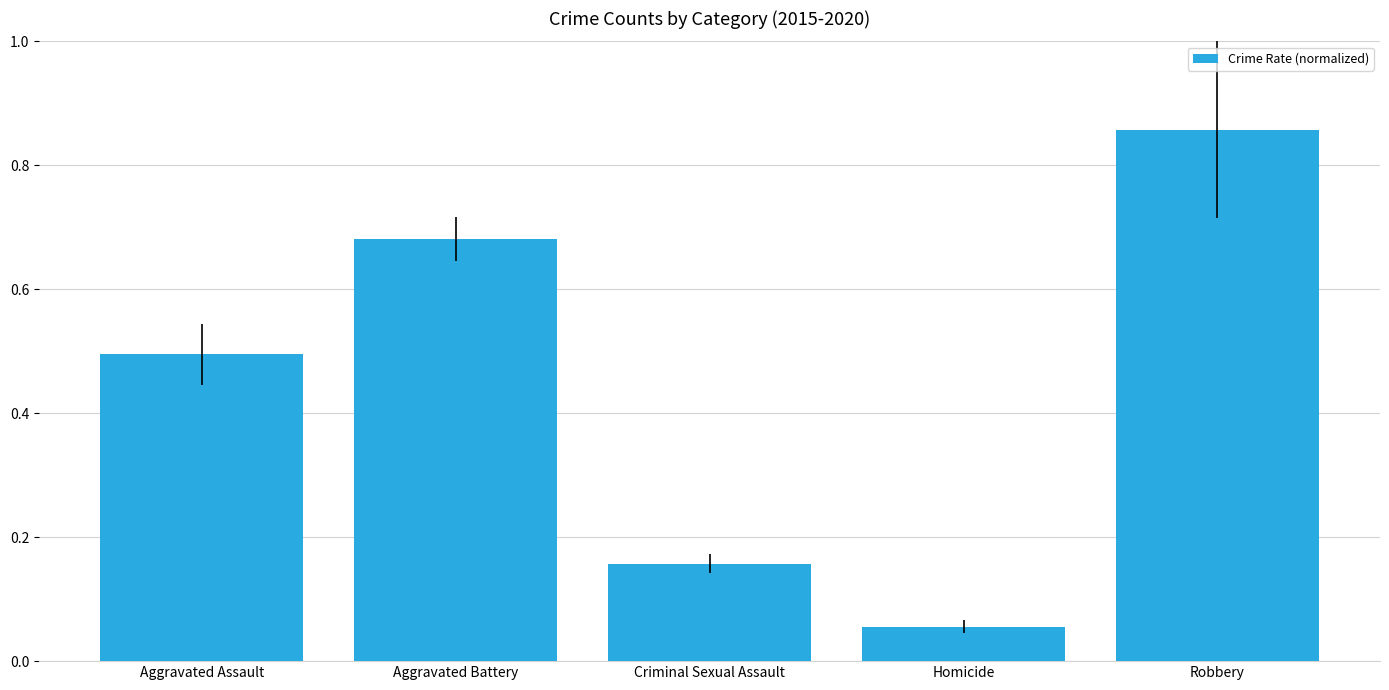

What is the change in value from Criminal Sexual Assault to Homicide?

-0.1